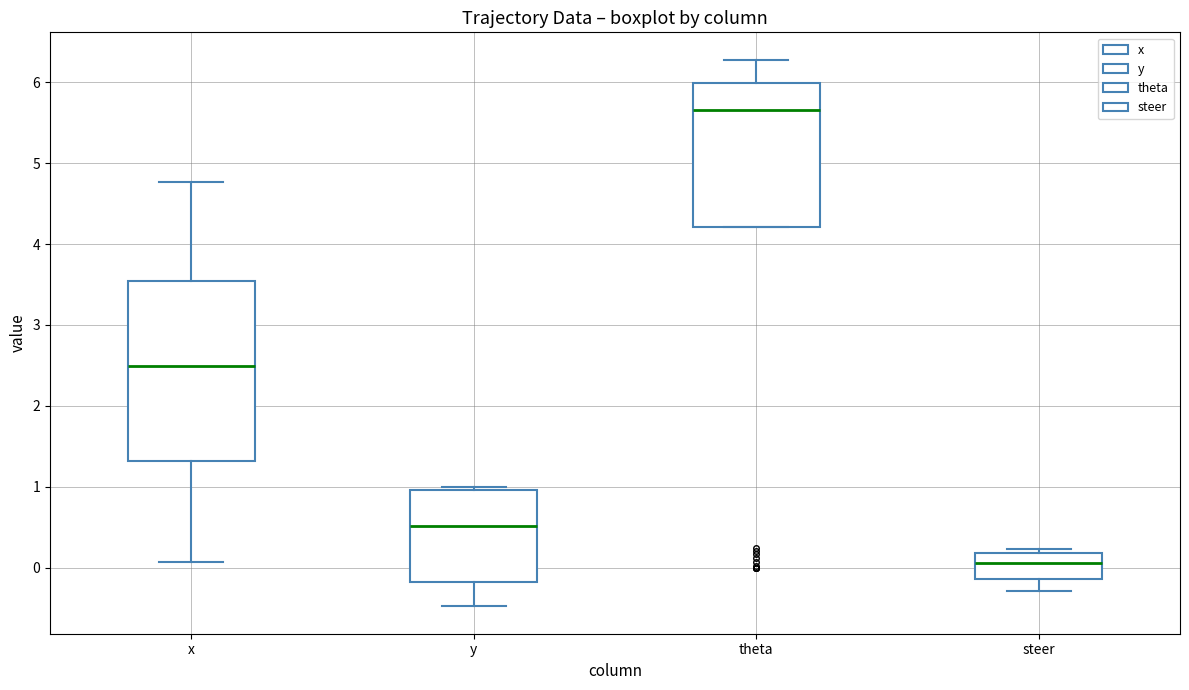

Reading left to right, transcribe this box plot: for each box, give where its median line is, the range the box spans, and where its two whiskers end, as read against the y-axis. The values are not printed on the chart, so give them approximately, as read against the axis.

x: median 2.5, box 1.3 to 3.5, whiskers 0.1 to 4.8
y: median 0.5, box -0.2 to 1.0, whiskers -0.5 to 1.0 (just above the box's upper edge)
theta: median 5.7, box 4.2 to 6.0, whiskers 4.2 to 6.3
steer: median 0.1, box -0.1 to 0.2, whiskers -0.3 to 0.2 (just above the box's upper edge)